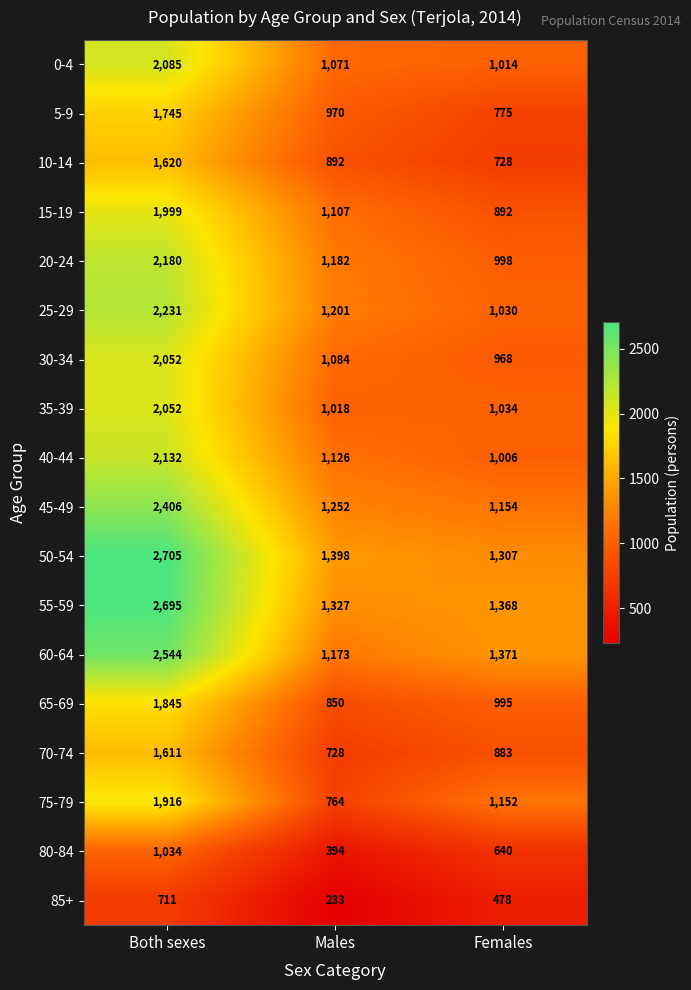

Which series changed the most between Males and Females?

75-79